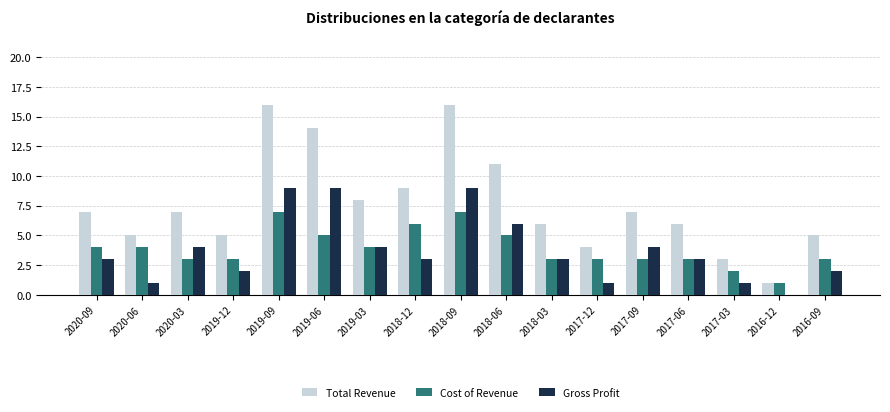

At which label is Cost of Revenue closest to 400?

2020-09